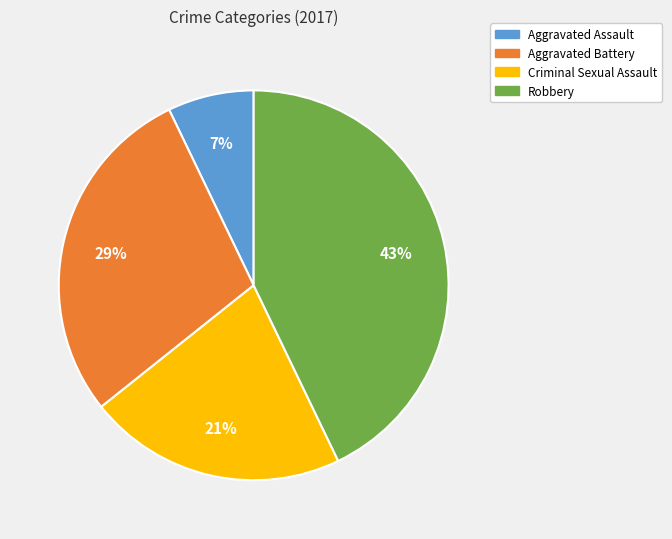

Does Criminal Sexual Assault account for over 50% of the chart?

No